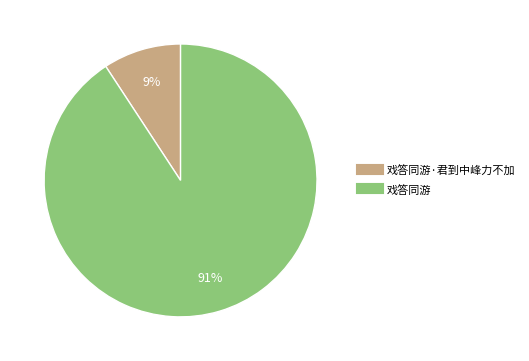

Approximately how many times larger is the value at 戏答同游·君到中峰力不加 compared to 戏答同游?

0.1